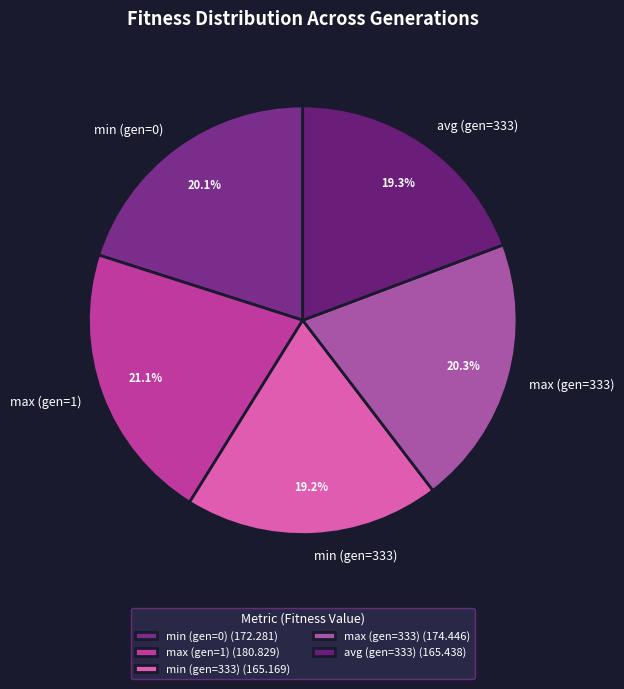

Between max (gen=333) and min (gen=333), which is larger?

max (gen=333)